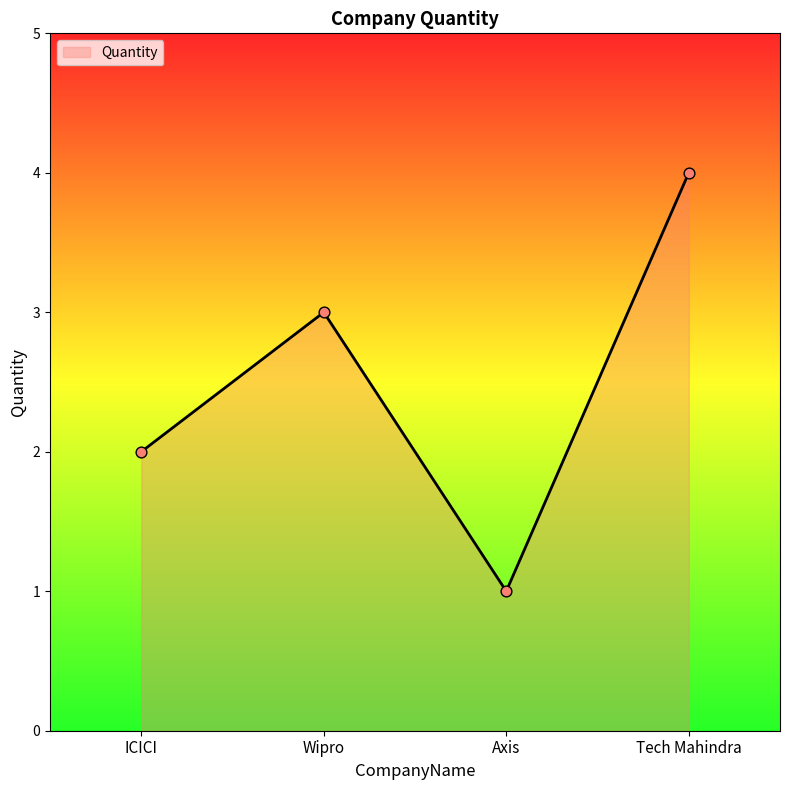

Between ICICI and Tech Mahindra, which is larger?

Tech Mahindra